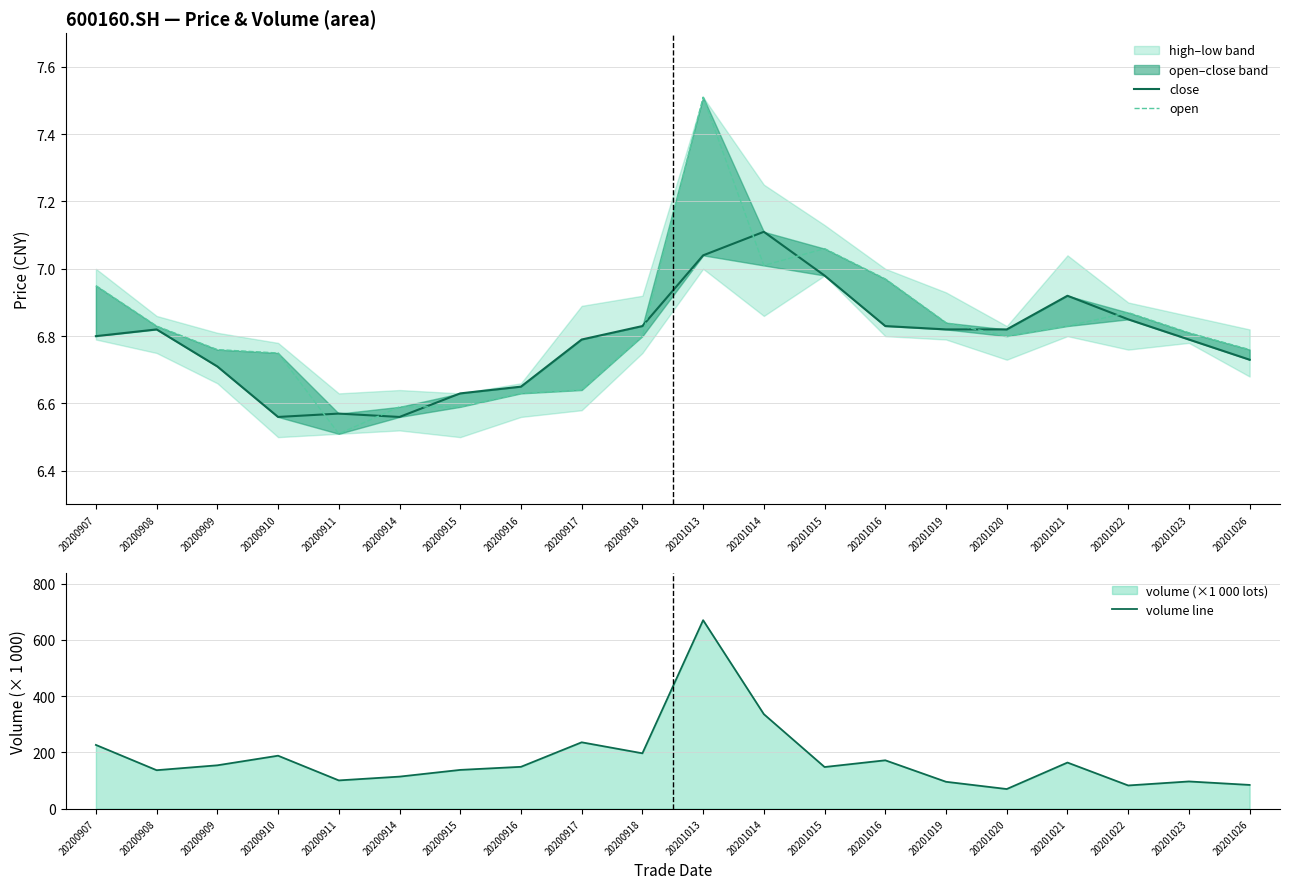

What value does the volume line series have at 20201015?

148.2